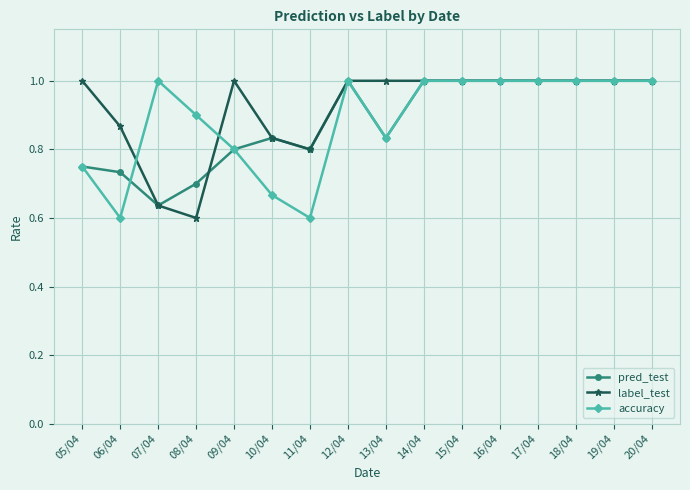

What is the greatest value displayed?

1.0